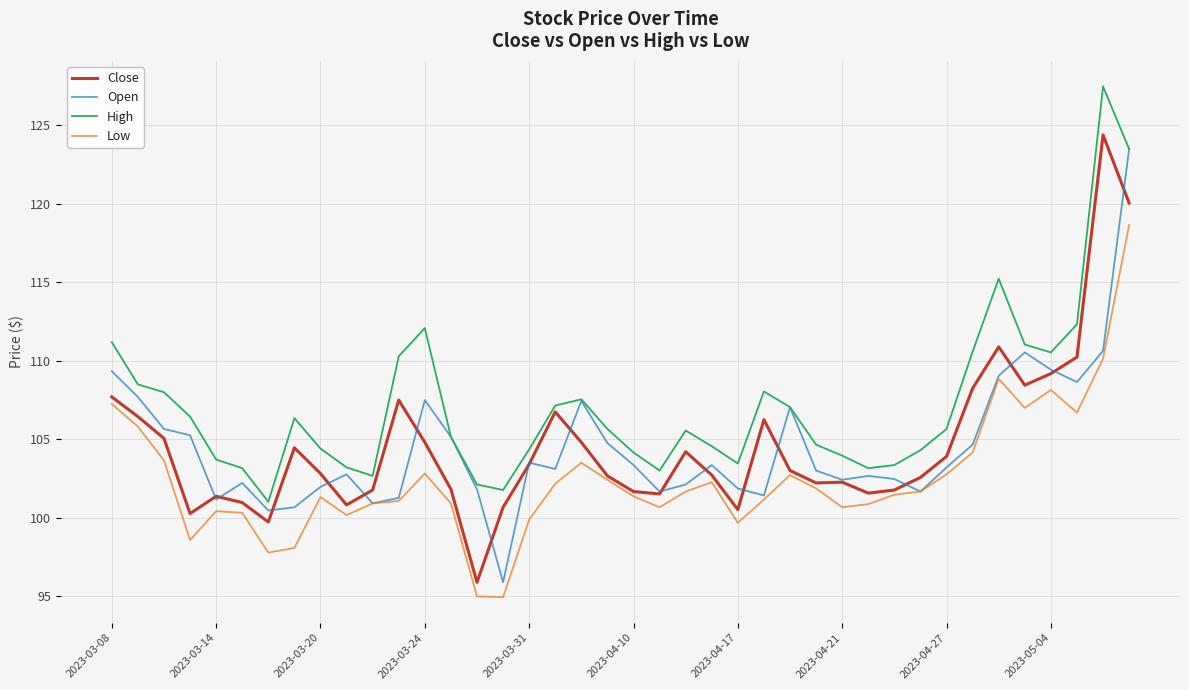

Which series has the largest total across all categories?

High